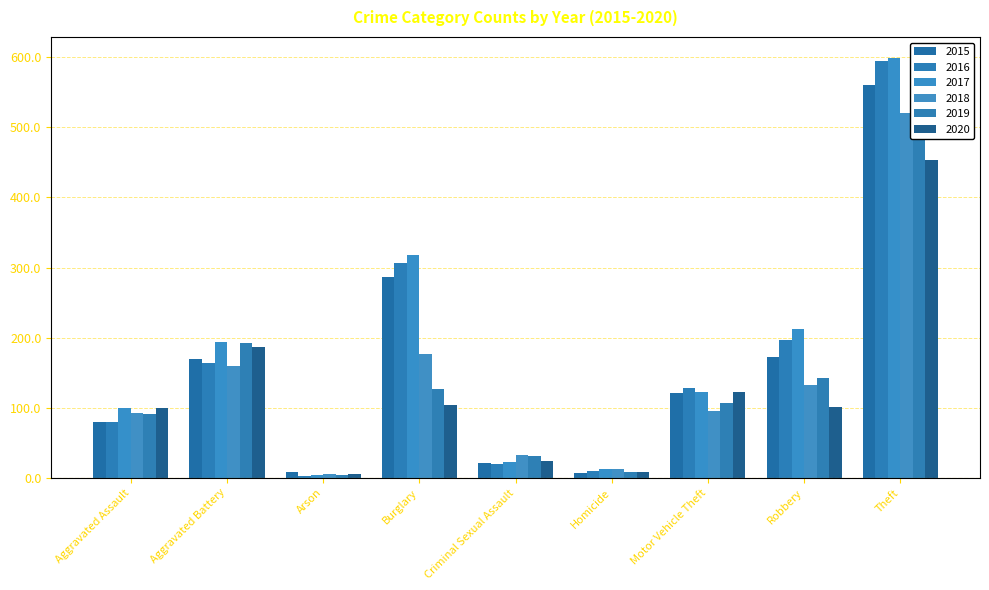

At which category does the chart reach its peak across all series?

Theft